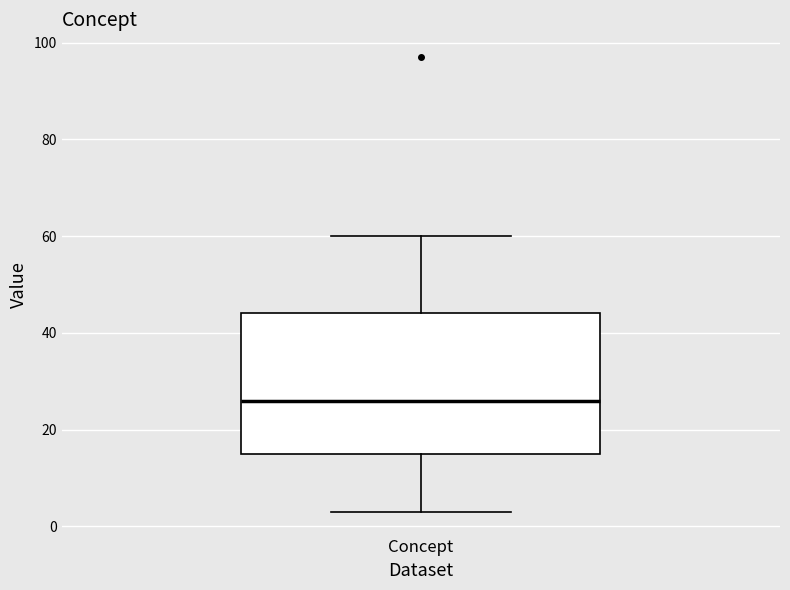

Transcribe this box plot: give where the median line is, the range the box spans, and where the two whiskers end, as read against the y-axis. The values are not printed on the chart, so give them approximately, as read against the axis.

median 26, box 16 to 44, whiskers 4 to 60